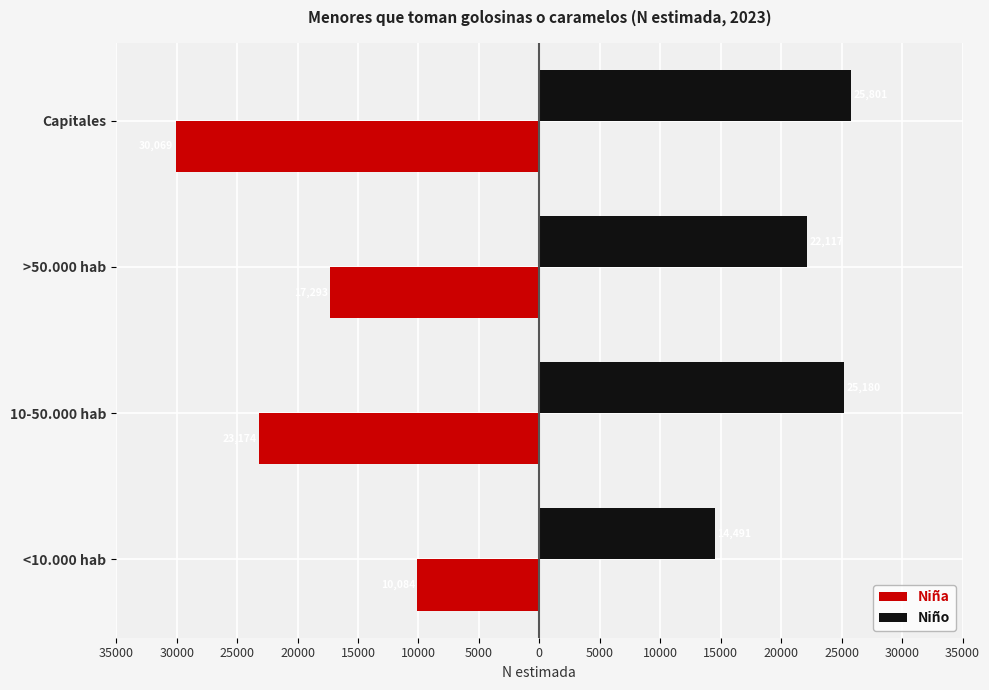

What is the lowest value of the Niña series?

-30069